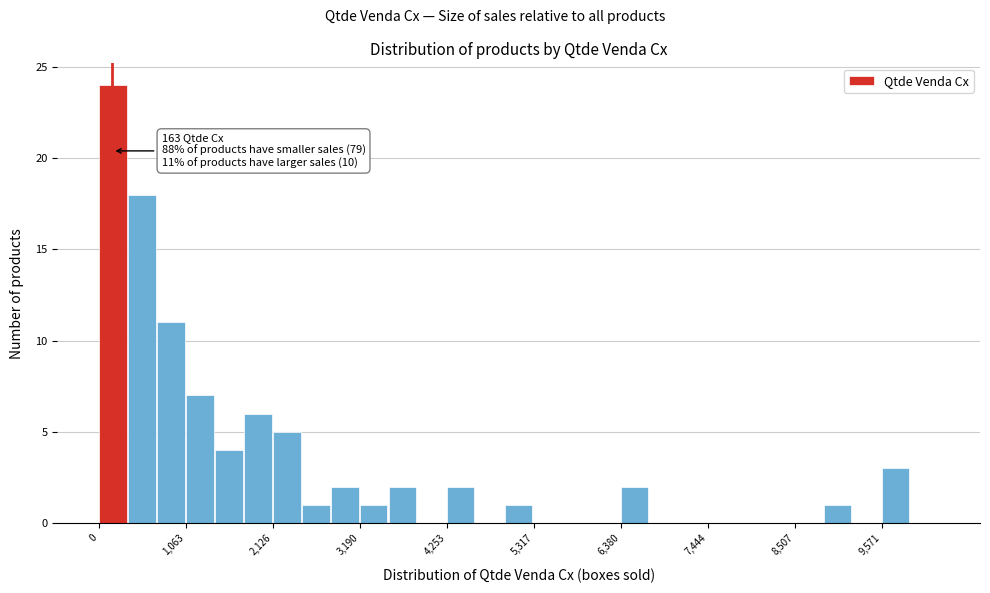

Around what value on the x-axis is the tallest bar? Give the approximate position of its centre, as read against the axis.

200